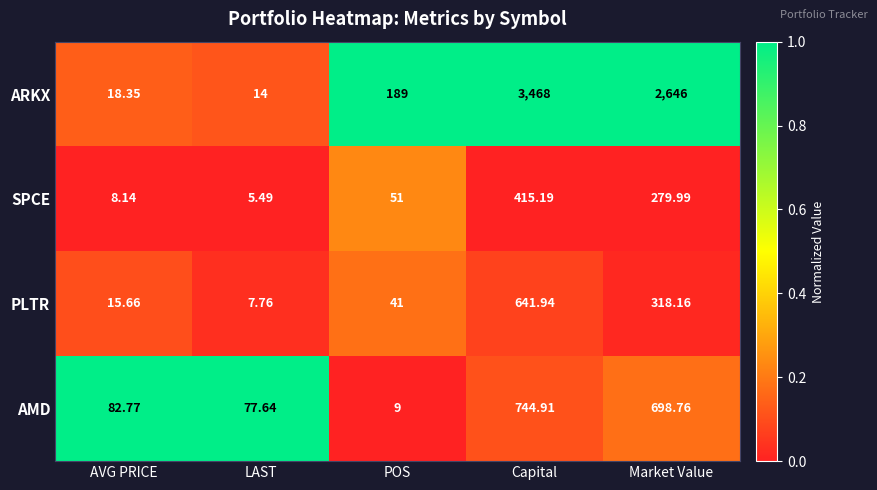

Rank the series at LAST from highest to lowest value.

AMD, ARKX, PLTR, SPCE